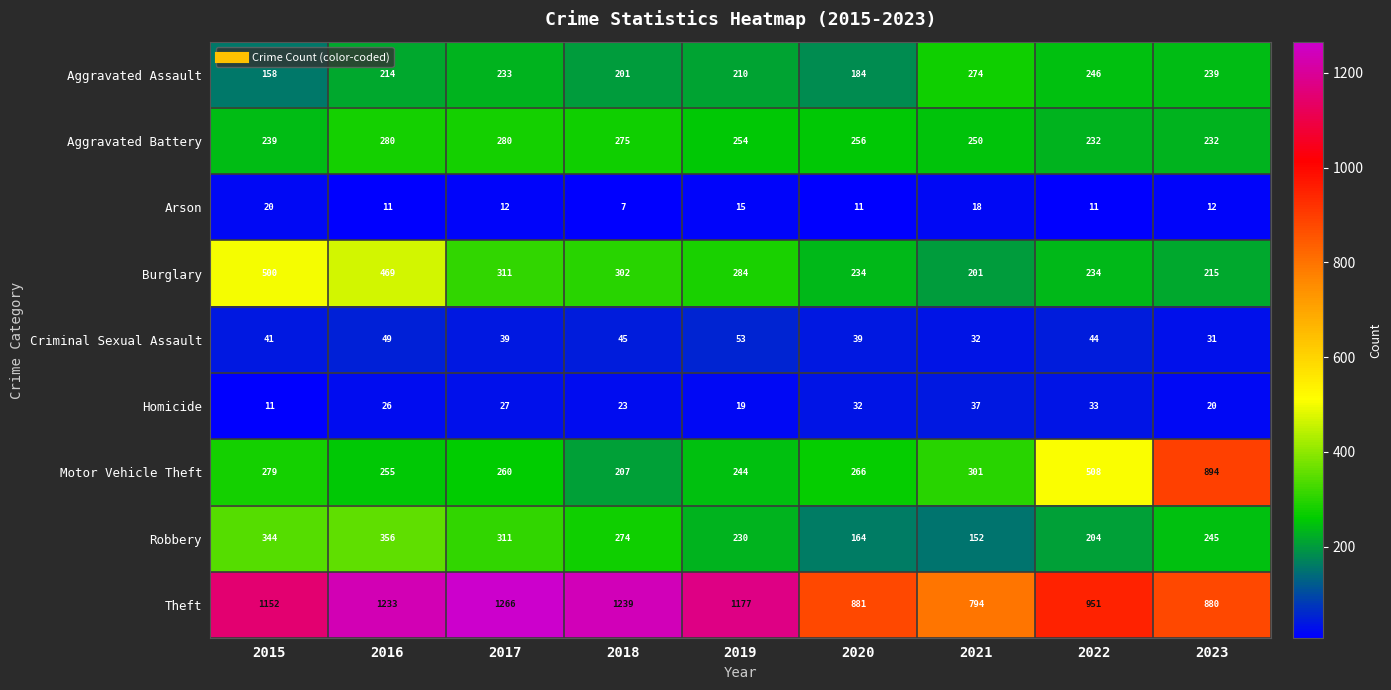

The value of Motor Vehicle Theft at 2019 is 244. True or false?

True